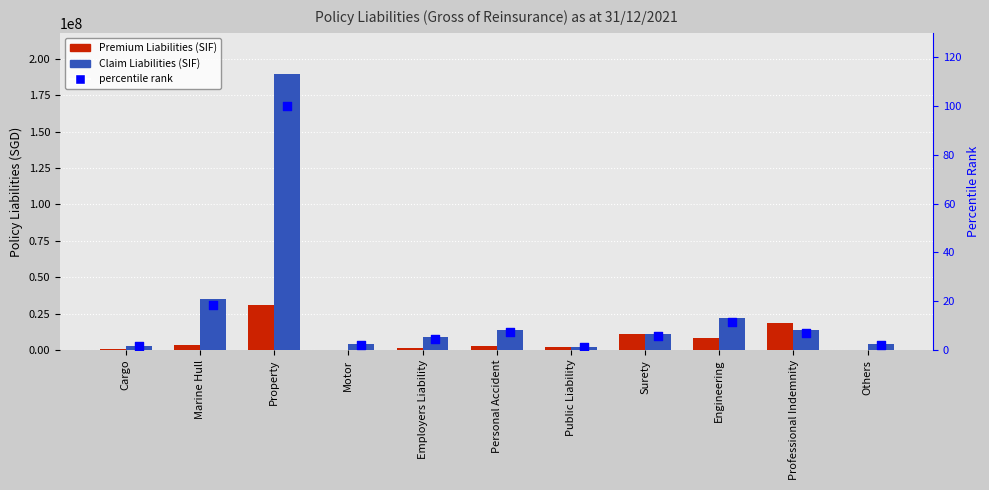

At which category is the sum across all series the highest?

Property